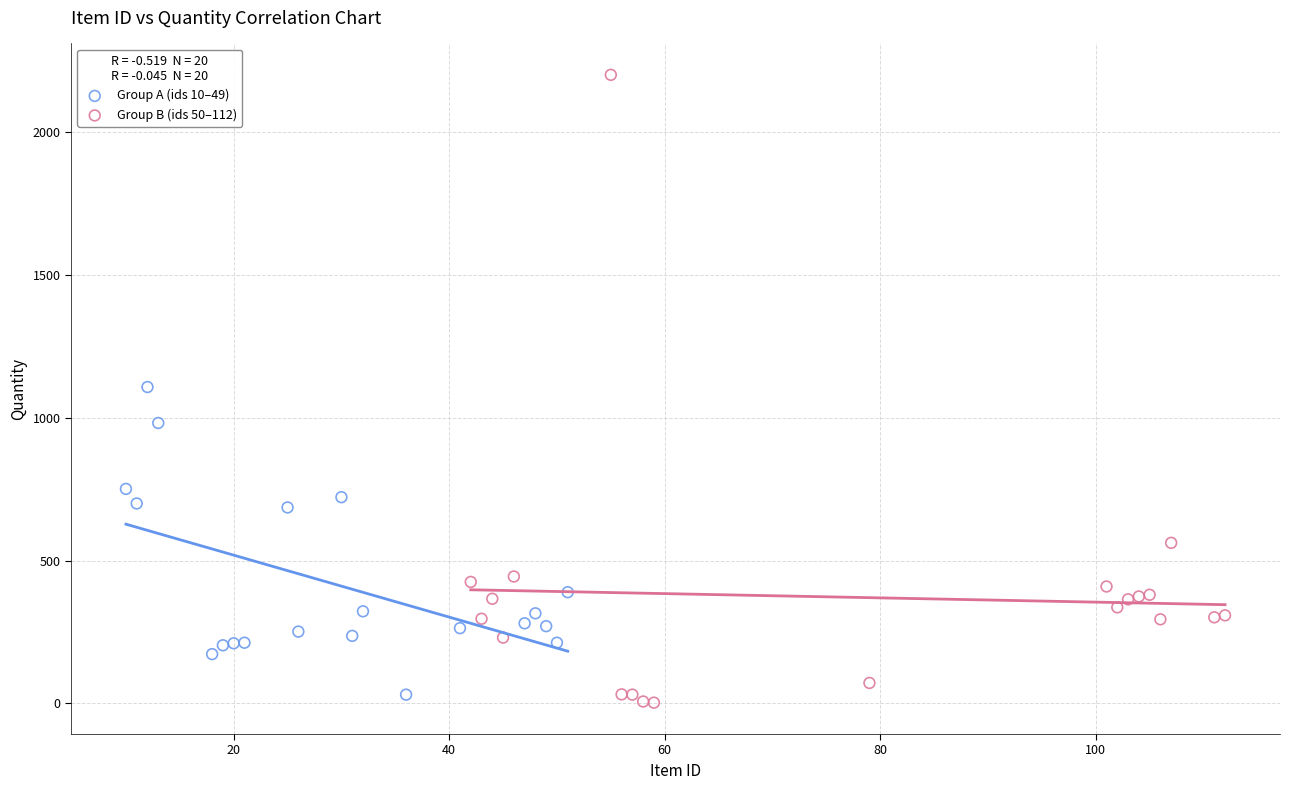

Which series has the largest Y range (max minus min)?

Group B (ids 50–112)